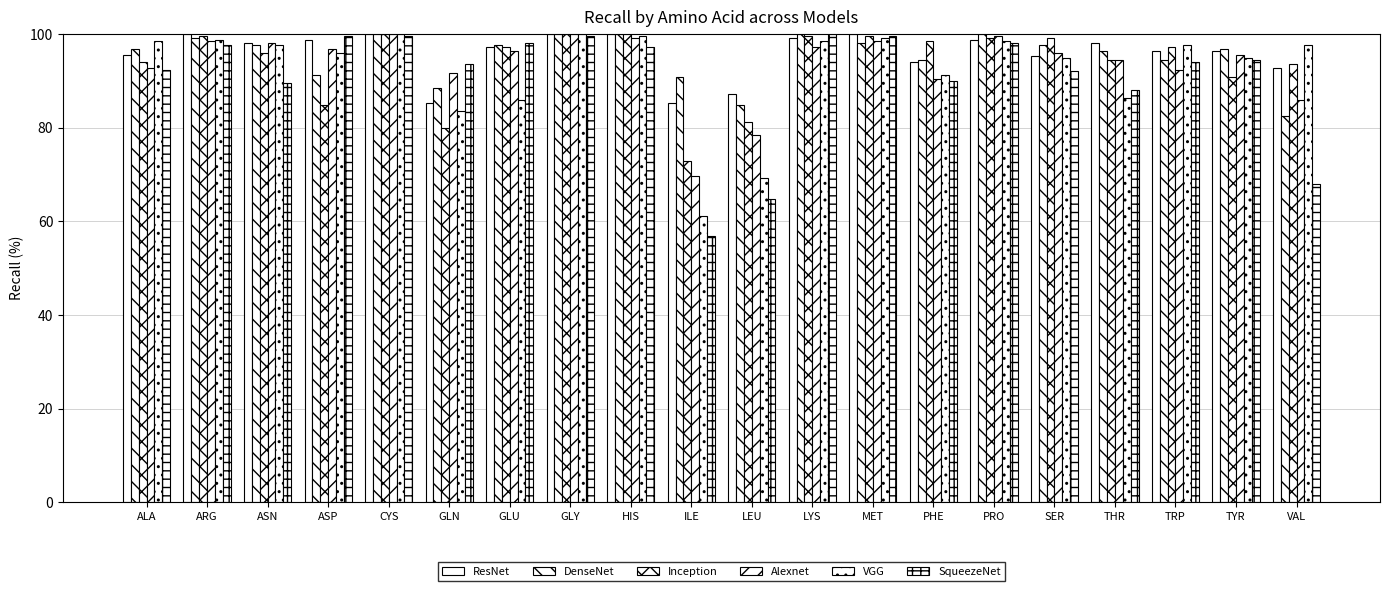

Read the DenseNet value at ASP.

91.2